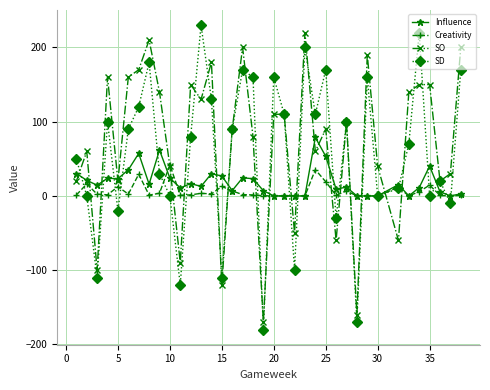

Which series has the widest spread of values?

SD